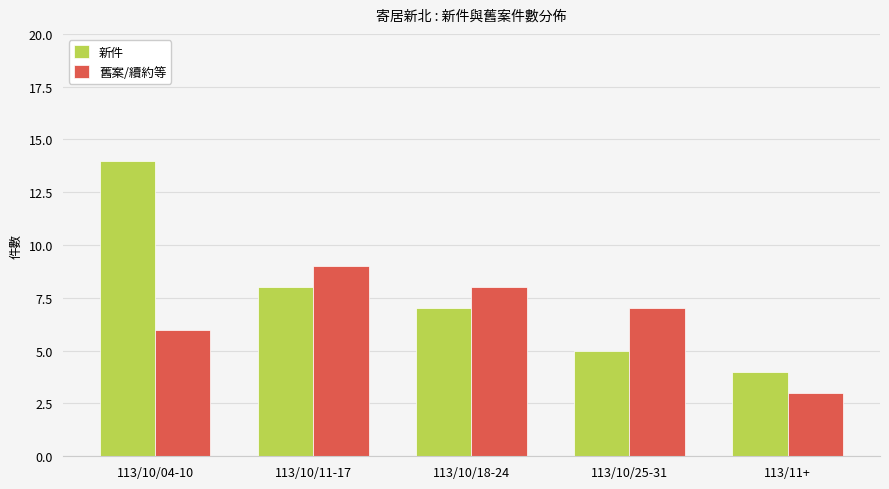

Reading right to left, list all the values displayed in this chart.

新件: 113/11+=4	113/10/25-31=5	113/10/18-24=7	113/10/11-17=8	113/10/04-10=14
舊案/續約等: 113/11+=3	113/10/25-31=7	113/10/18-24=8	113/10/11-17=9	113/10/04-10=6